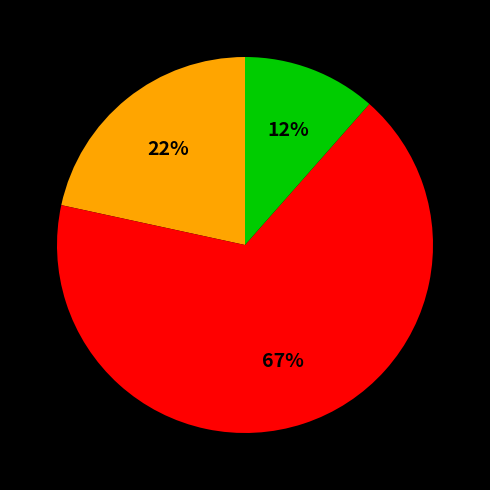

Is there a majority slice in this chart?

Yes